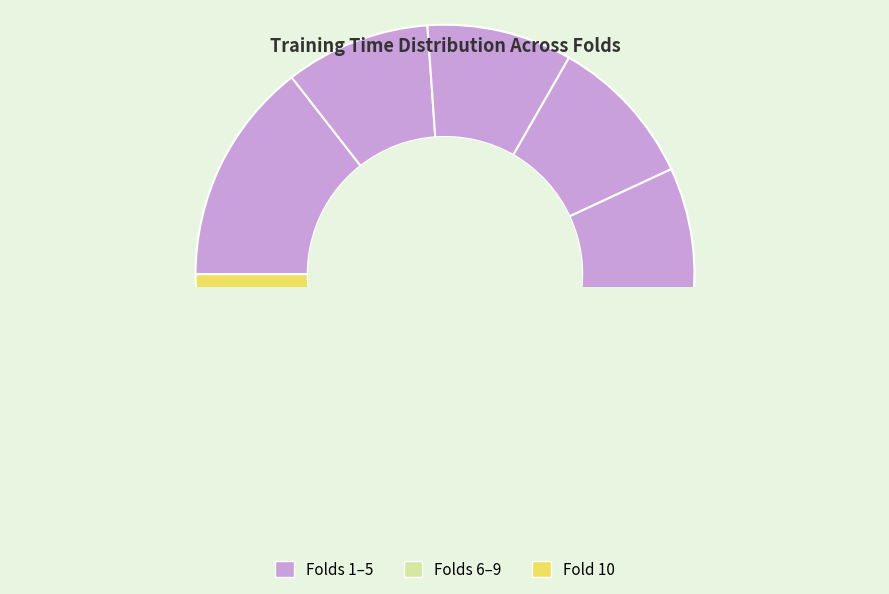

How many segments does this pie chart have?

10